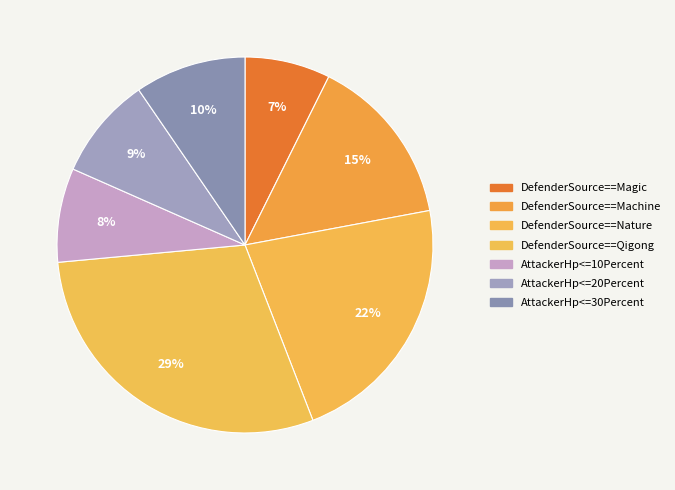

How many slices are in this pie chart?

7